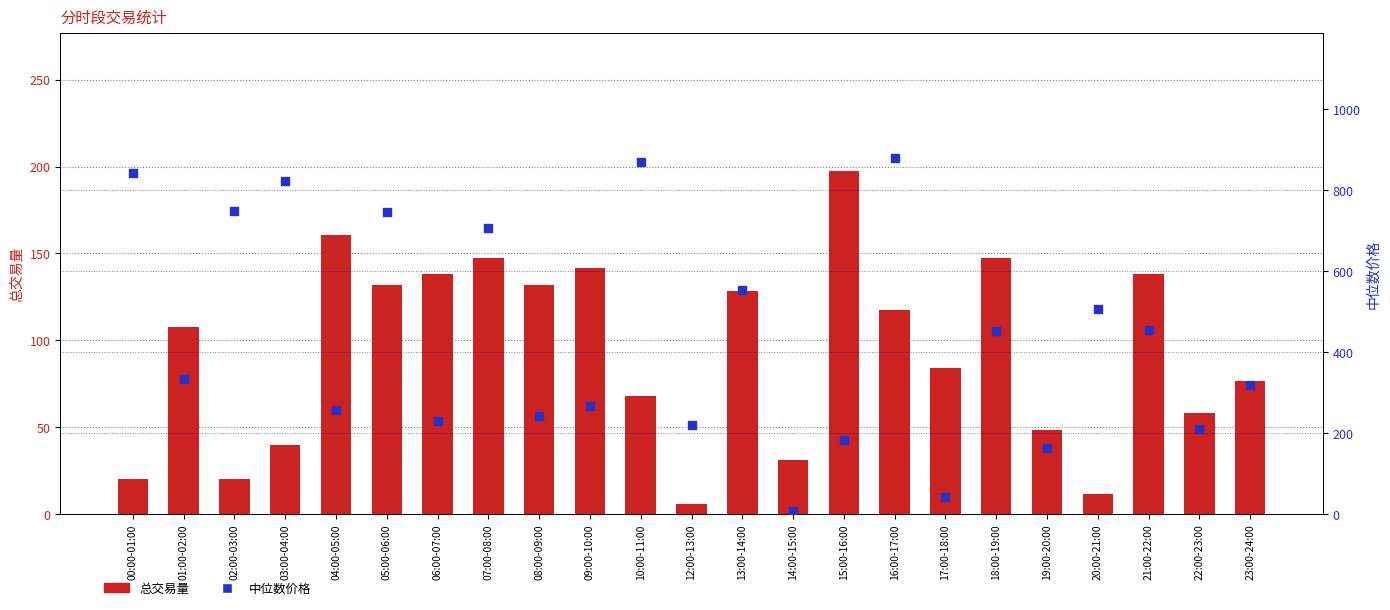

At which category is the sum across all series the highest?

16:00-17:00